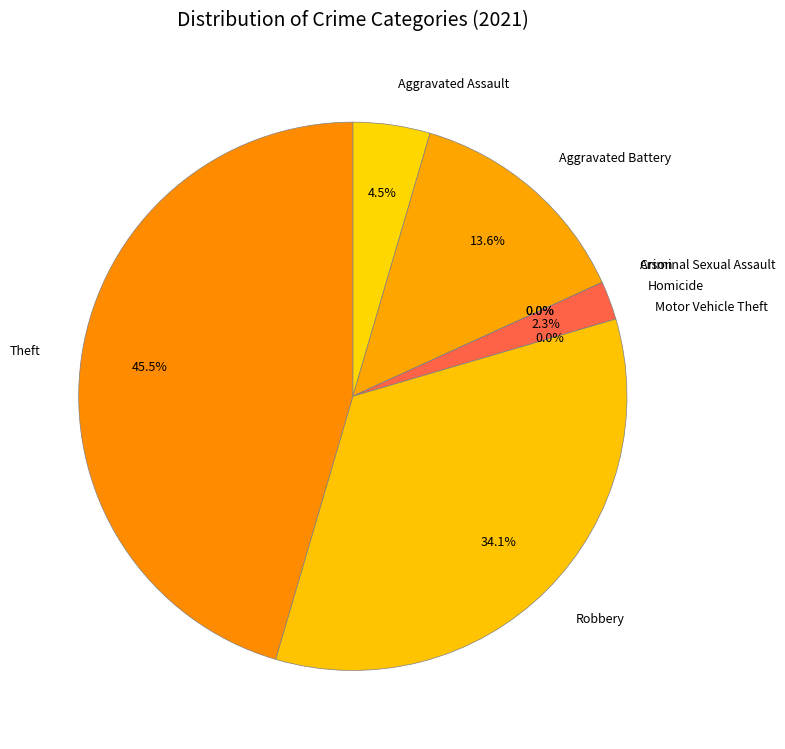

To the nearest percent, what is the difference between the largest and smallest slice percentages?

45%